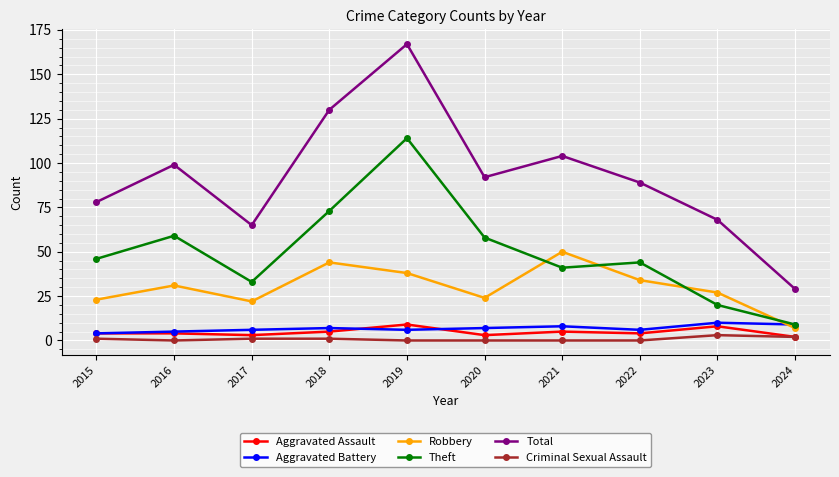

What is the total value across all series at 2021?

208